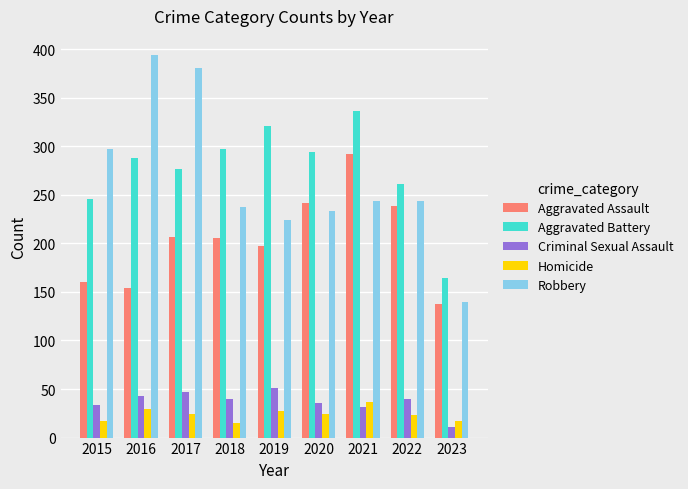

The Criminal Sexual Assault series shows 51 at 2019. True or false?

True